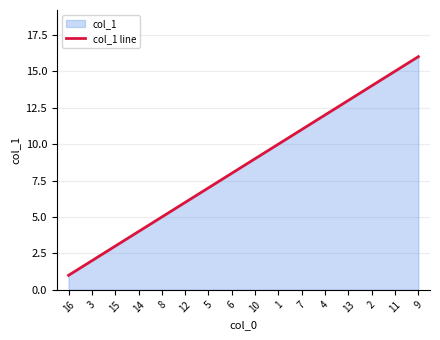

List the labels in order of value, smallest first.

16, 3, 15, 14, 8, 12, 5, 6, 10, 1, 7, 4, 13, 2, 11, 9